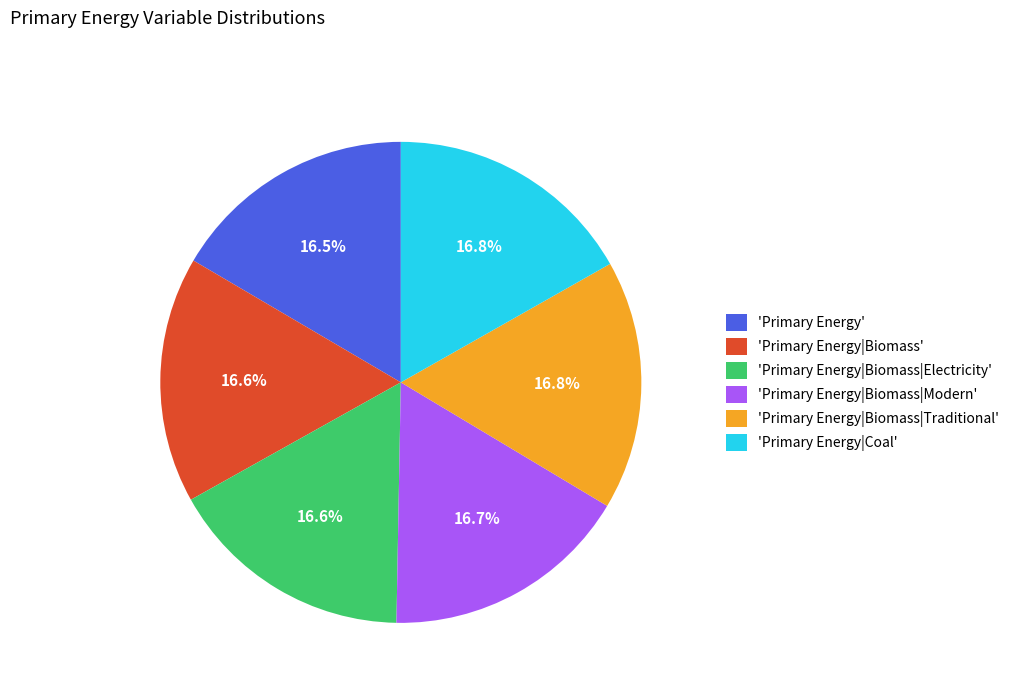

How many slices are in this pie chart?

6